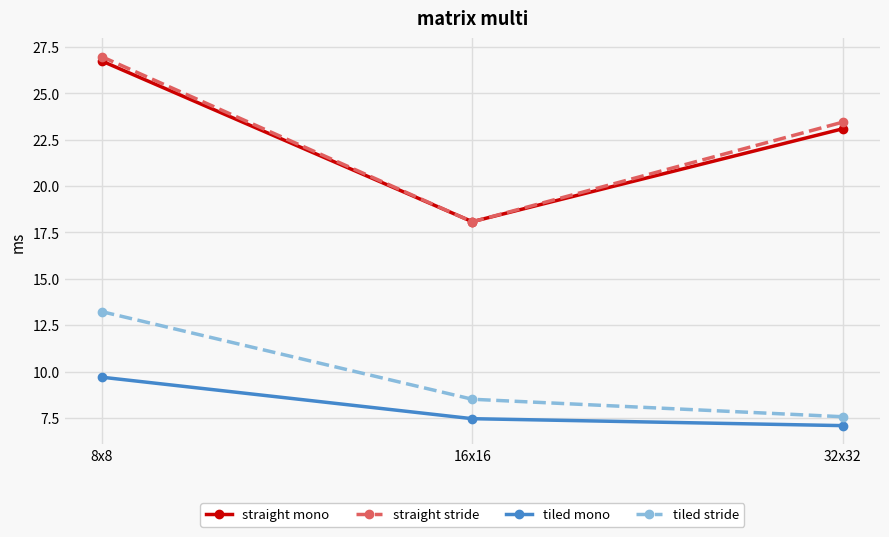

Reading left to right, transcribe all the data shown in this chart.

straight mono: 8x8=26.7	16x16=18.1	32x32=23.1
straight stride: 8x8=27.0	16x16=18.1	32x32=23.4
tiled mono: 8x8=9.7	16x16=7.5	32x32=7.1
tiled stride: 8x8=13.2	16x16=8.5	32x32=7.6